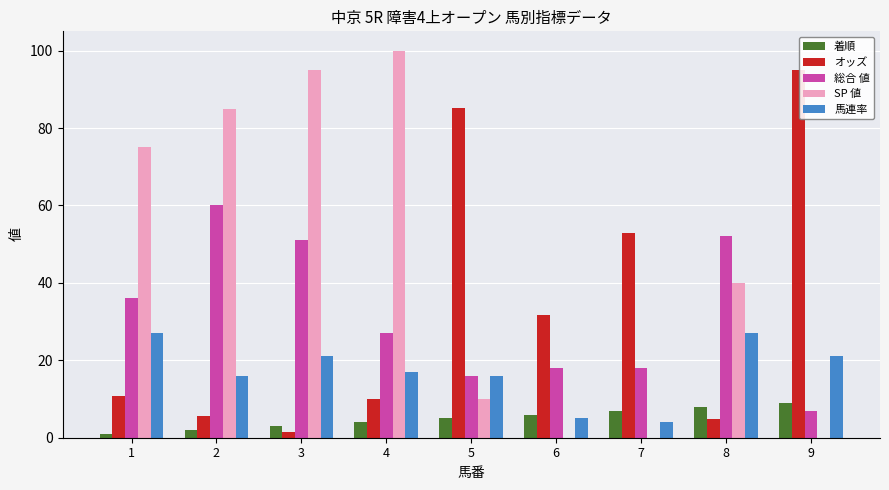

What is the average value of the 総合 値 series?

31.7